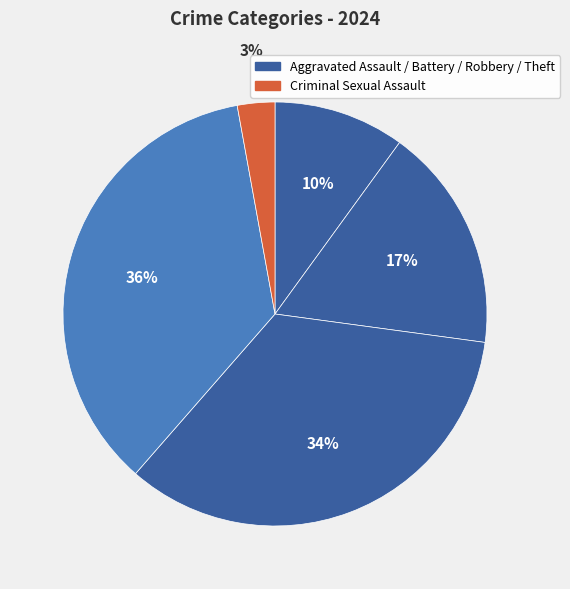

How many slices are in this pie chart?

5